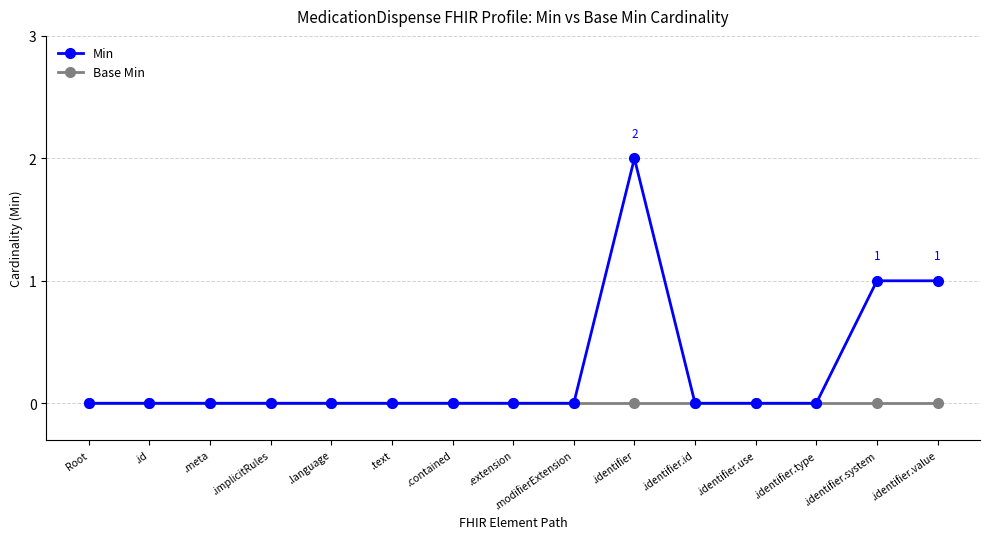

The Base Min series shows 0 at .identifier.id. True or false?

True